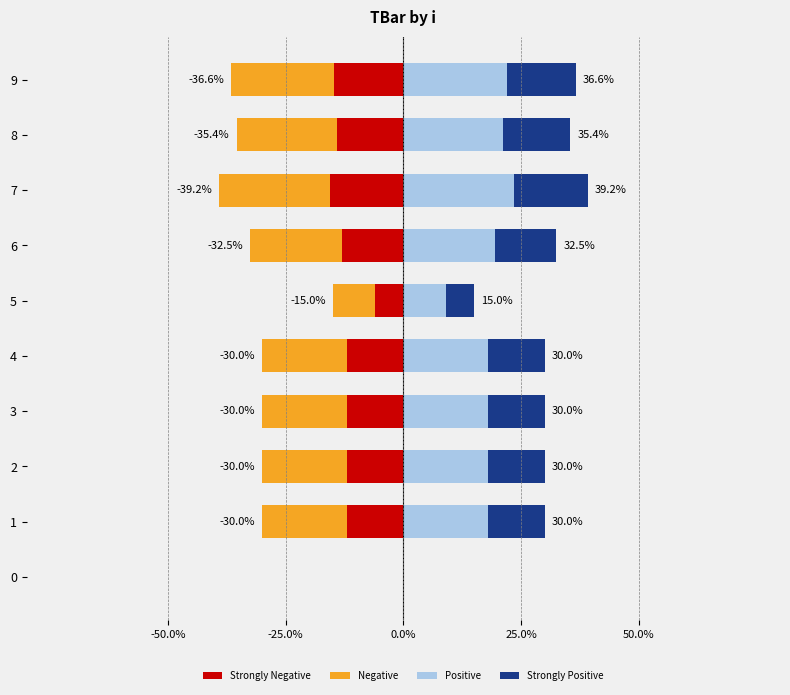

Is the value of Negative at 3 greater than the value of Positive at 3?

No